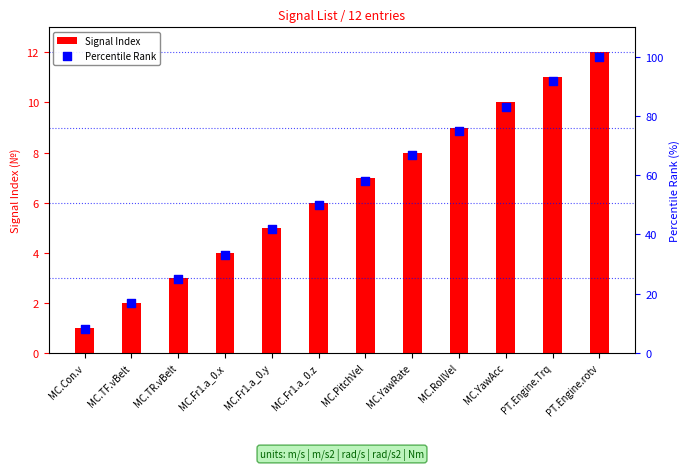

At which category is the sum across all series the highest?

PT.Engine.rotv